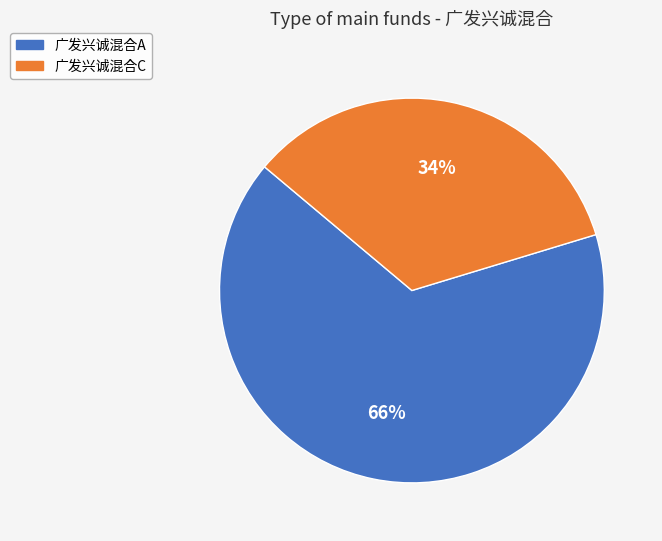

Rank the categories by value from lowest to highest.

广发兴诚混合C, 广发兴诚混合A